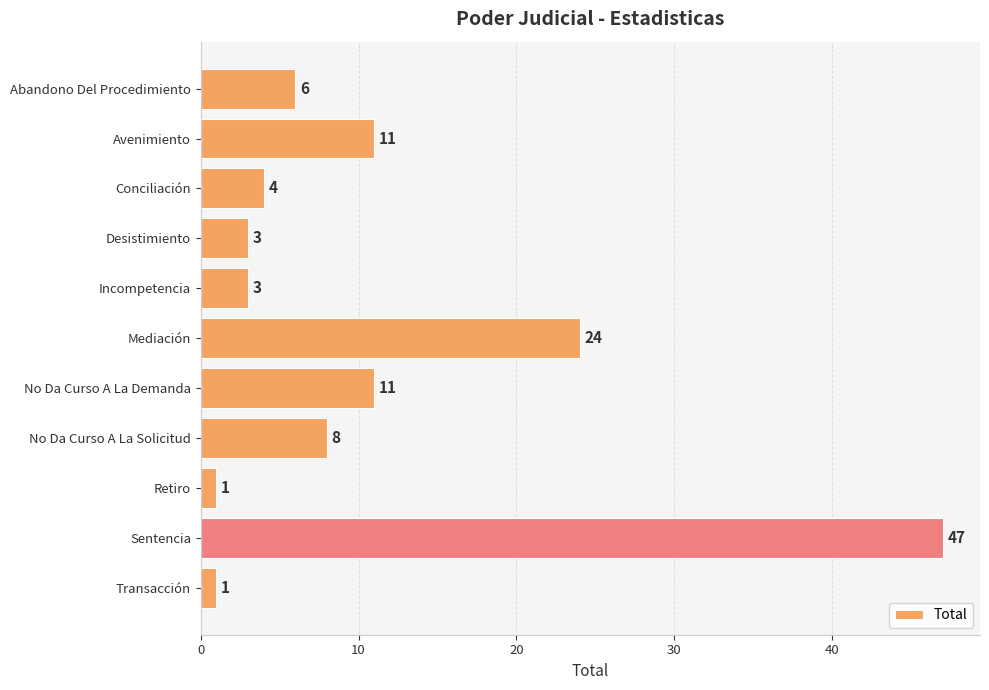

At which label is the value closest to 24?

Mediación